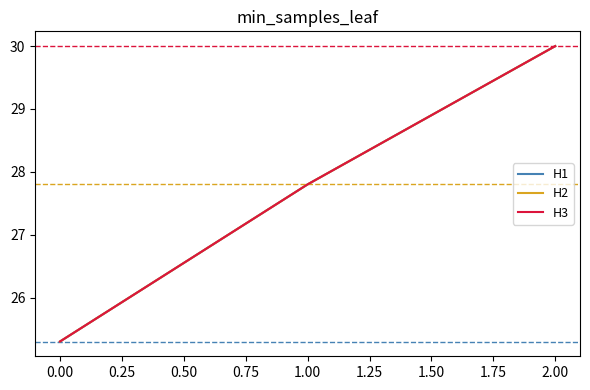

List the series in order of their peak value, lowest first.

H1, H2, H3